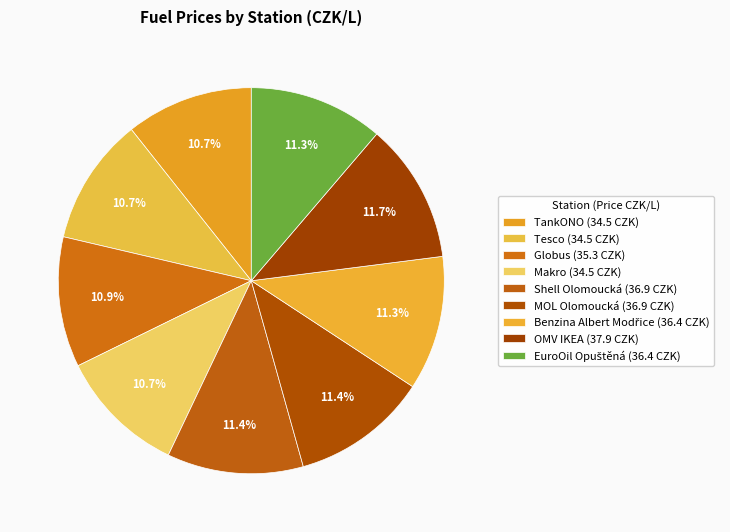

How many segments does this pie chart have?

9